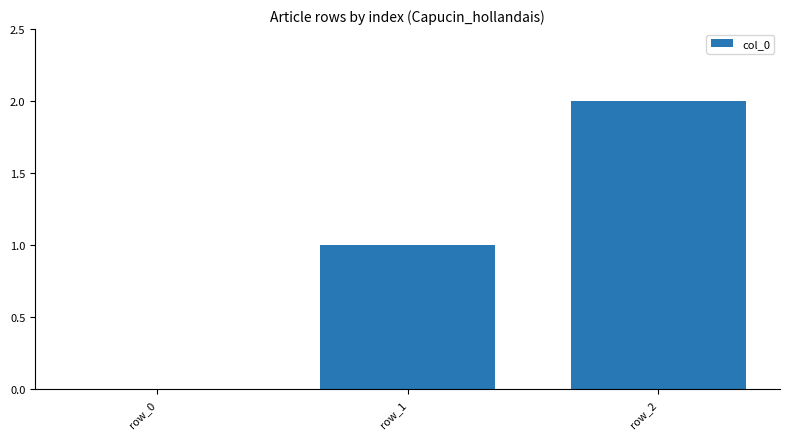

Are the bars horizontal?

No